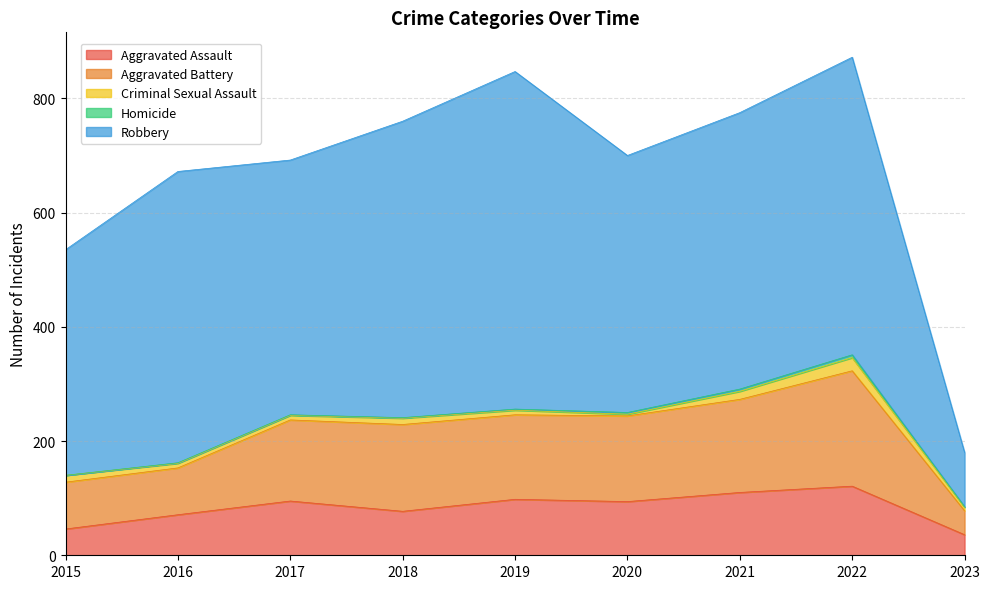

How many interior local peaks does the Robbery series have?

3